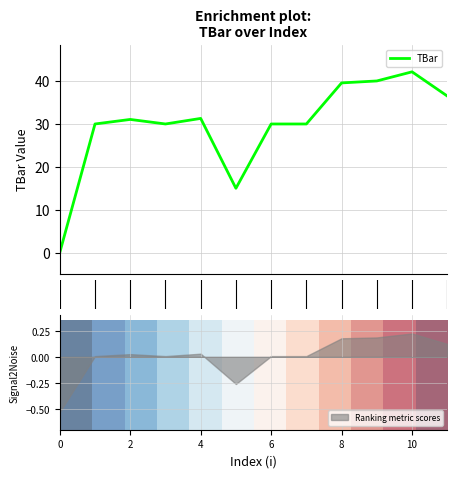

What is the highest value of the TBar series?

42.2